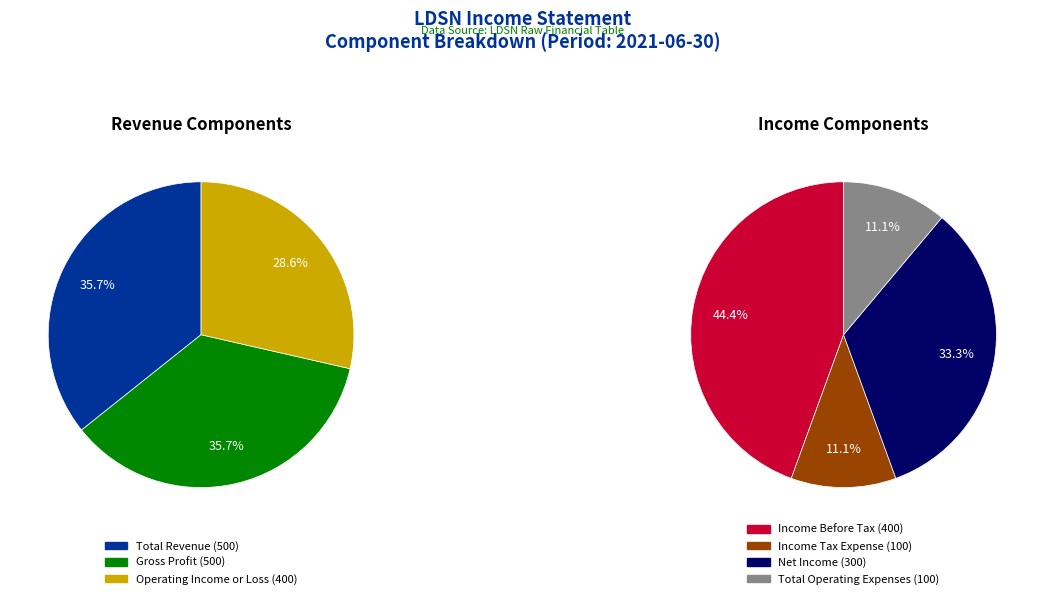

Which slice is the largest?

Total Revenue